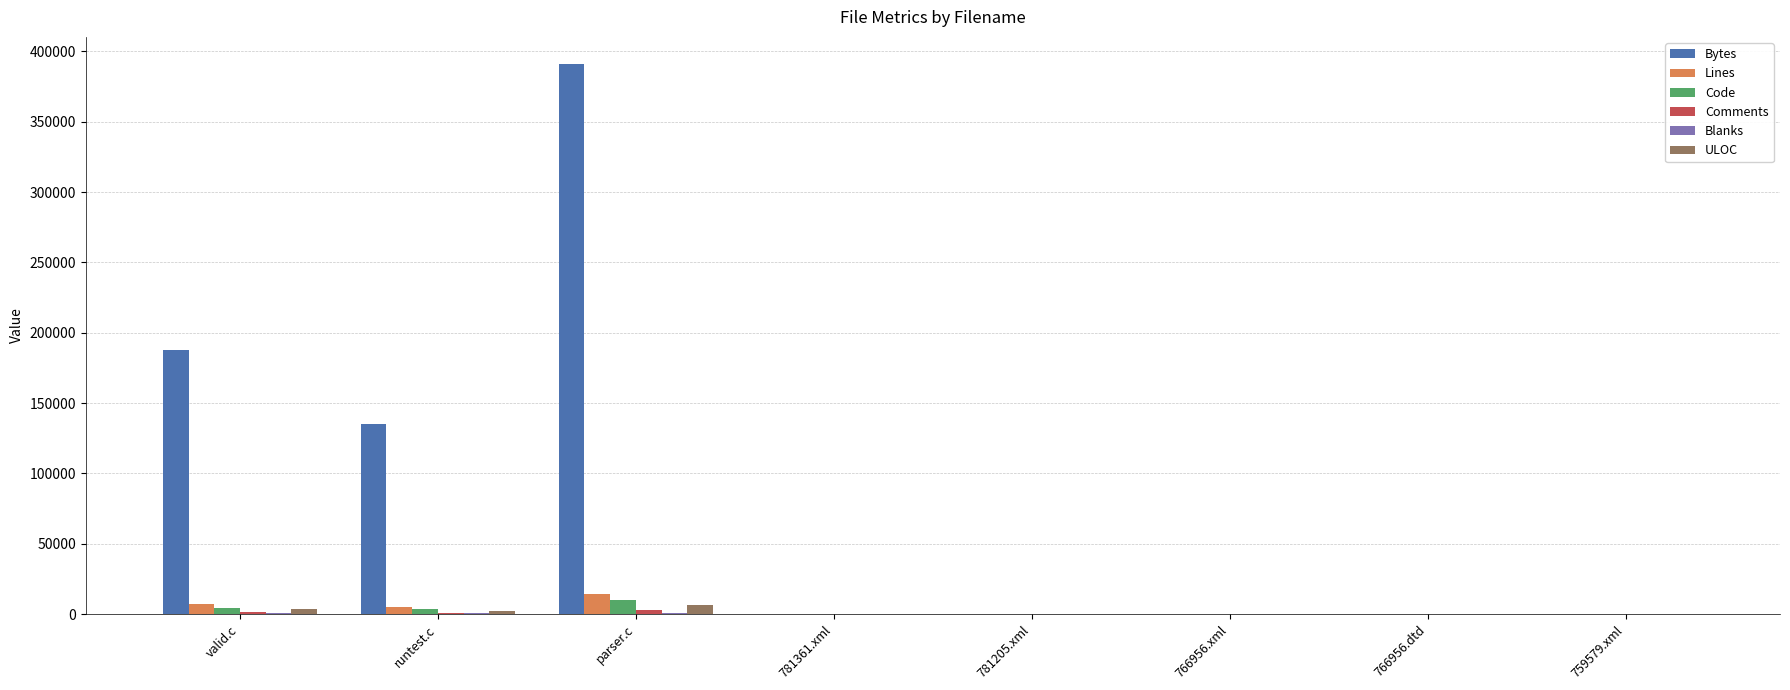

Which series changed the most between runtest.c and 759579.xml?

Bytes